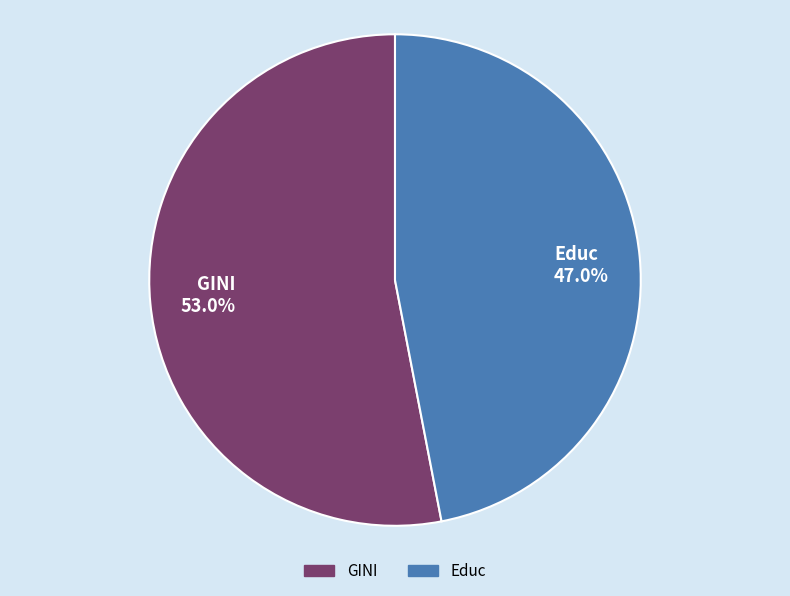

To the nearest percent, what percentage of the pie is Educ?

47%